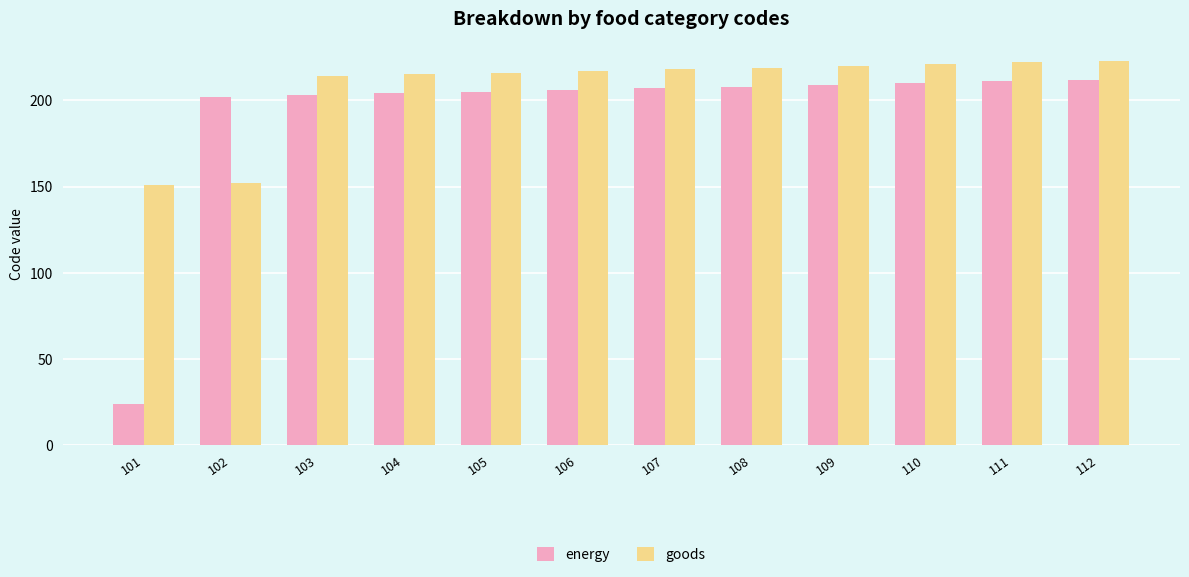

Is it true that energy equals 210 at 110?

True